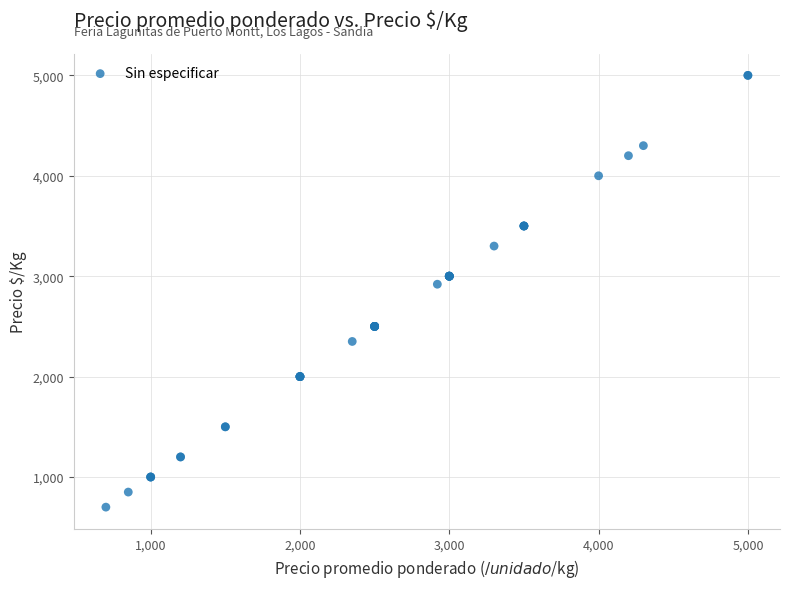

What Y value in the scatter plot is closest to 2850?

2920